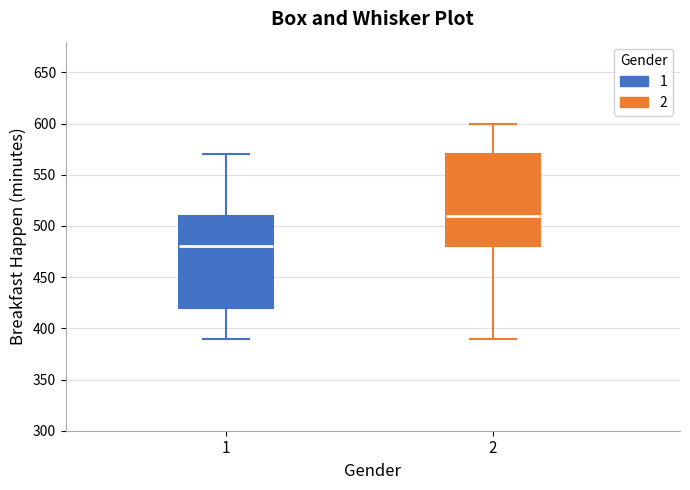

Where is the lower edge of the box at x = 1 on the y-axis? The values are not printed on the chart, so give them approximately, as read against the axis.

420